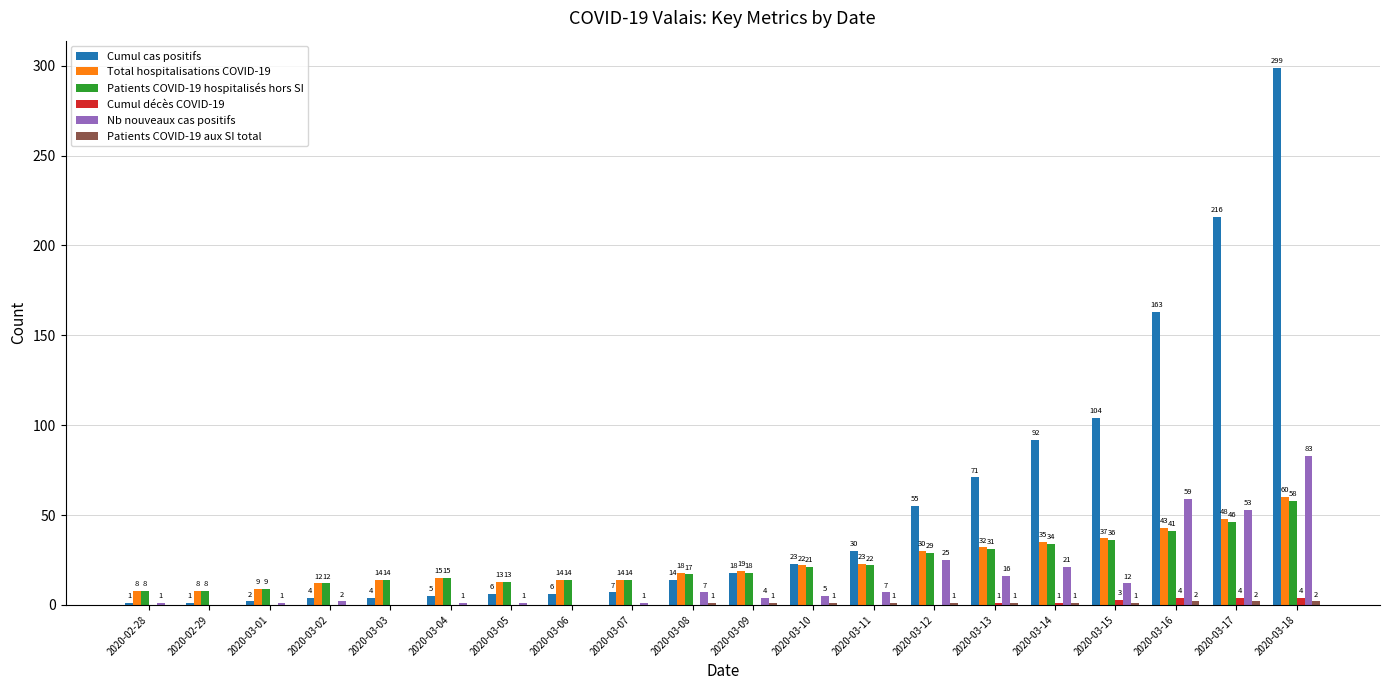

Where is Cumul cas positifs nearest to the value 150?

2020-03-16